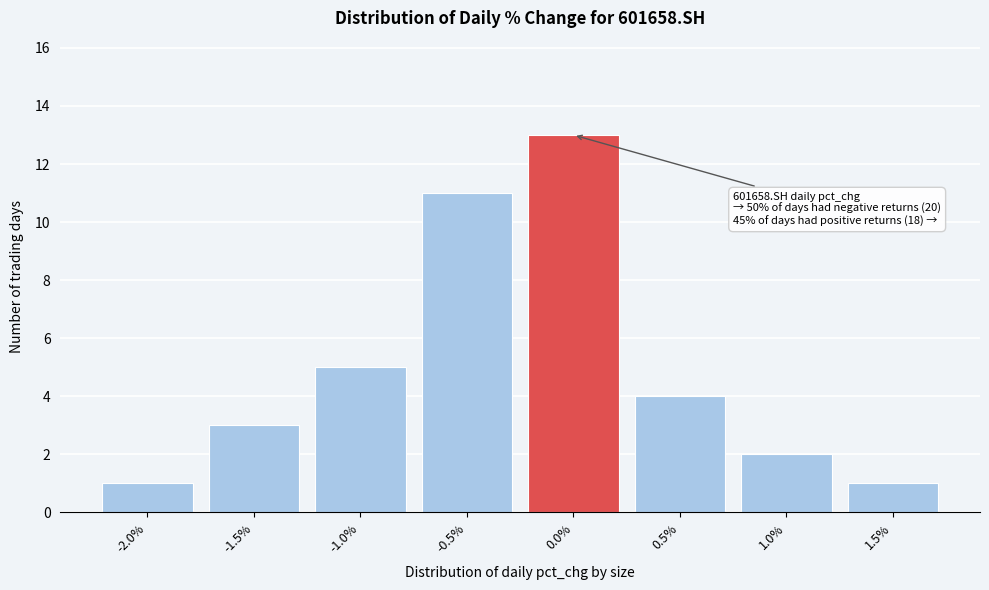

Reading left to right, what are all the values shown in this chart?

-2.0%=1	-1.5%=3	-1.0%=5	-0.5%=11	0.0%=13	0.5%=4	1.0%=2	1.5%=1